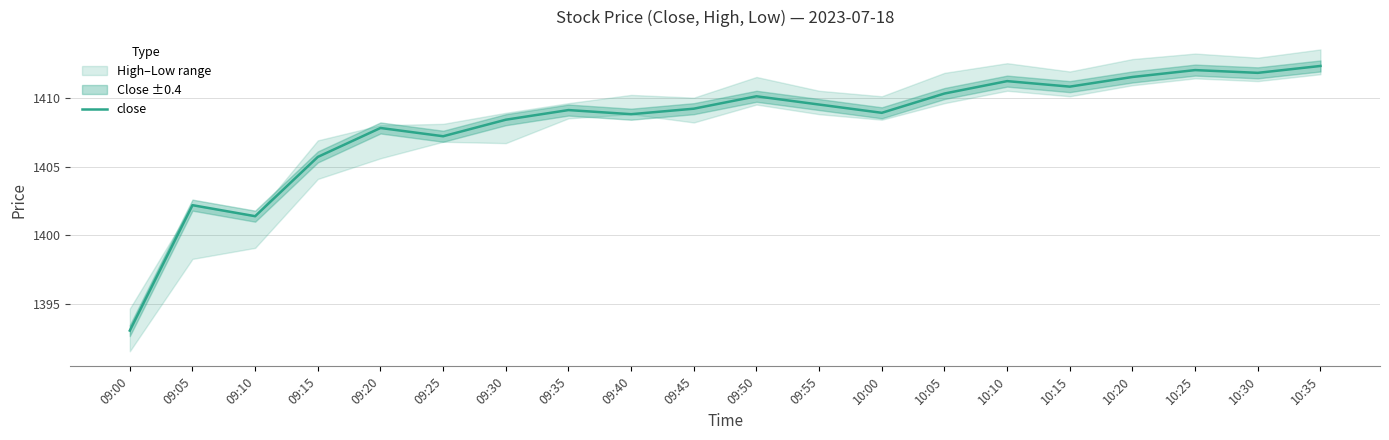

Is it true that the value at 09:15 is 579.5?

False